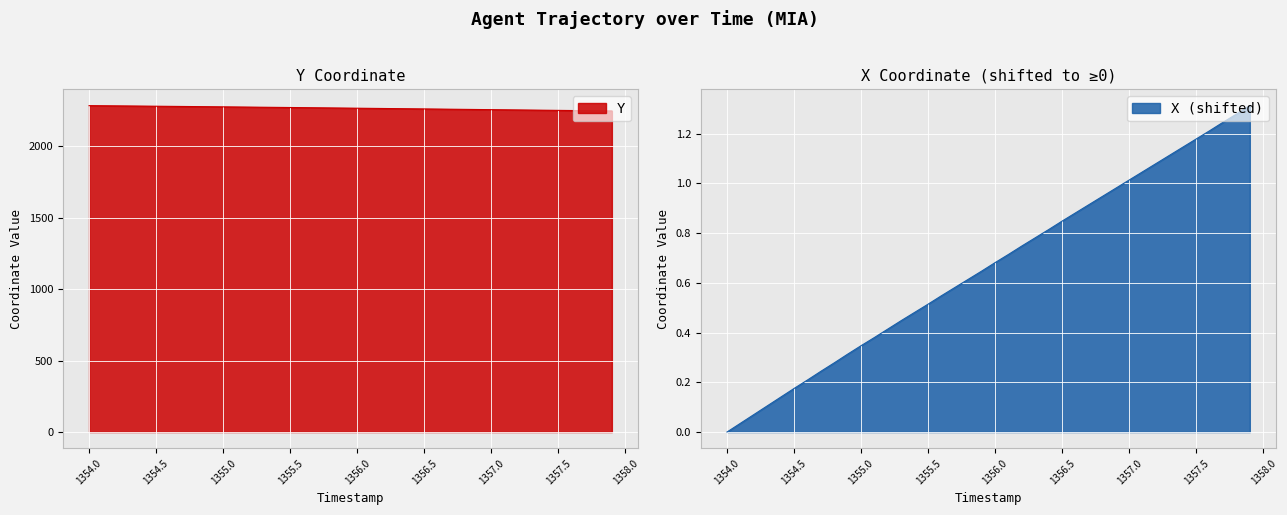

True or false: Y and X cross at least once.

False